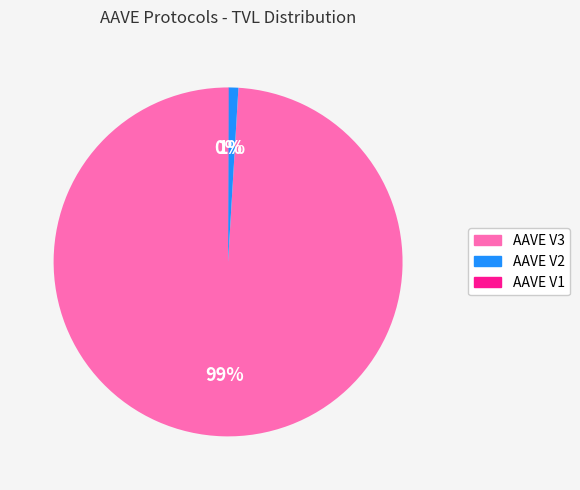

What is the largest slice in the pie chart?

AAVE V3